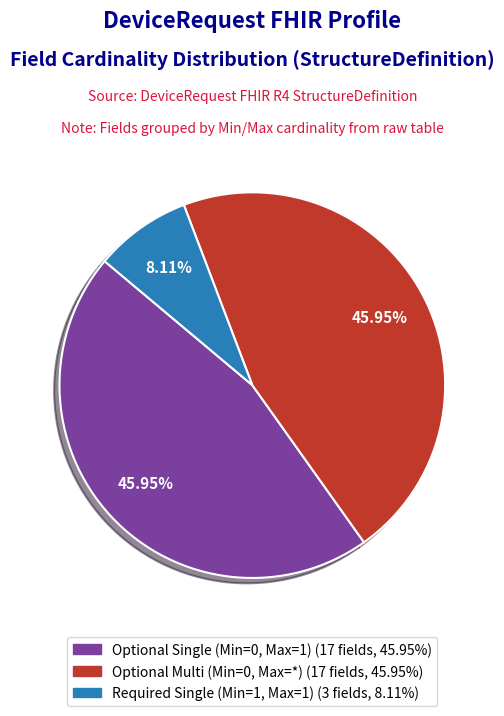

Does any single category account for the majority?

No